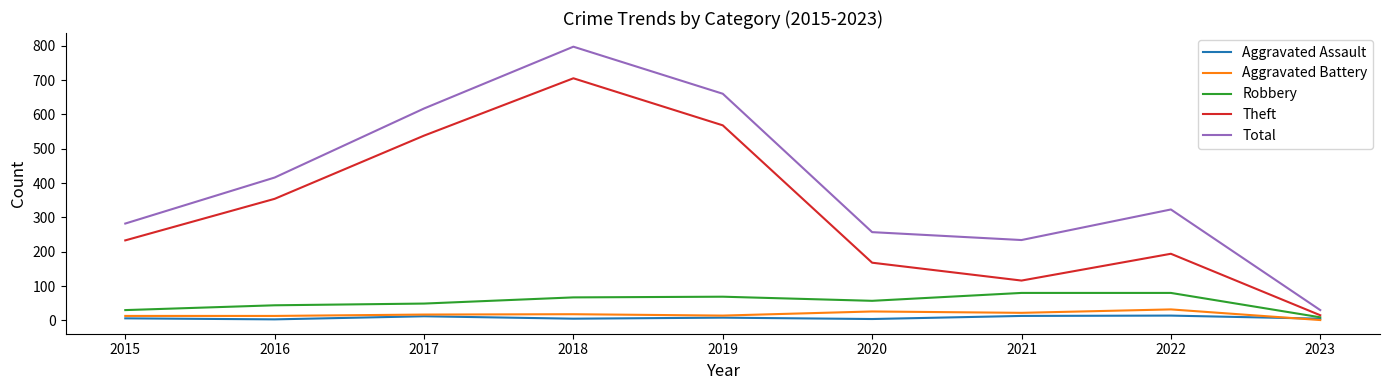

True or false: Aggravated Battery and Robbery intersect in this chart.

False